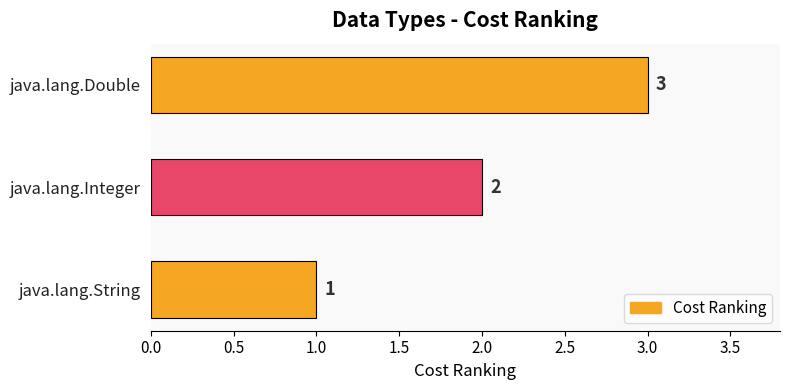

The value at java.lang.Integer is 4. True or false?

False